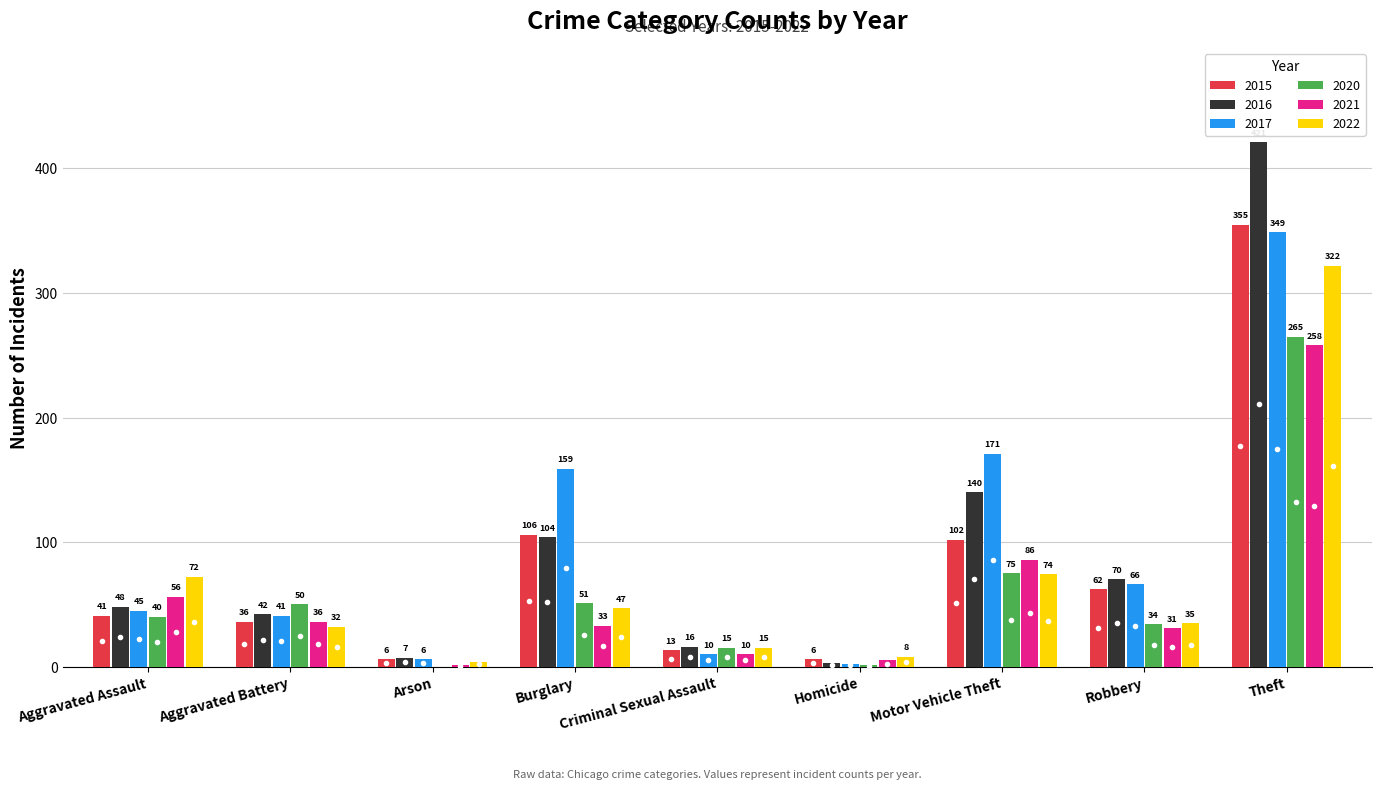

What is the sum of all 2022 values?

609